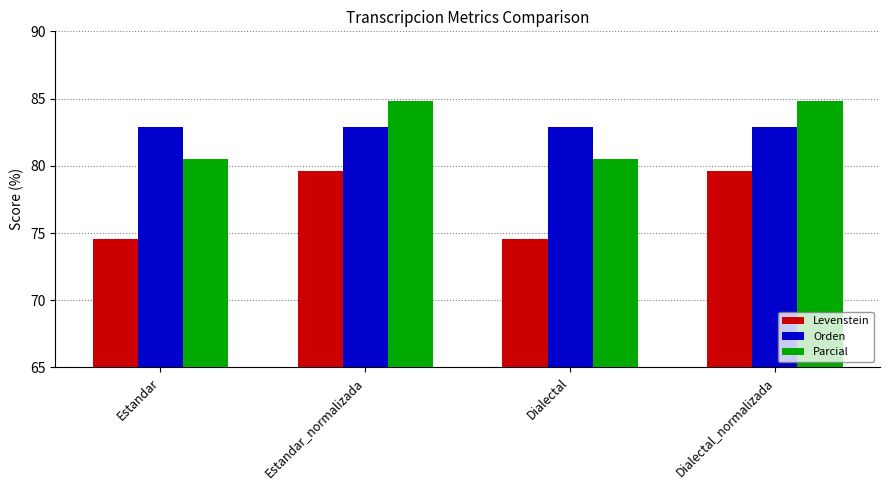

What is the total value across all series at Dialectal_normalizada?

247.2